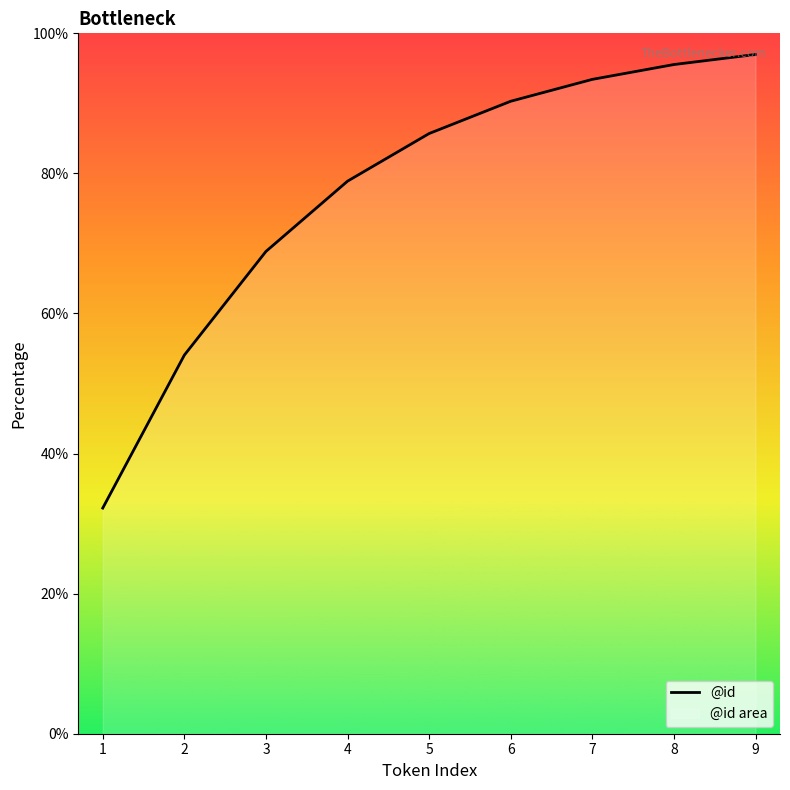

At which category does the chart reach its peak across all series?

9